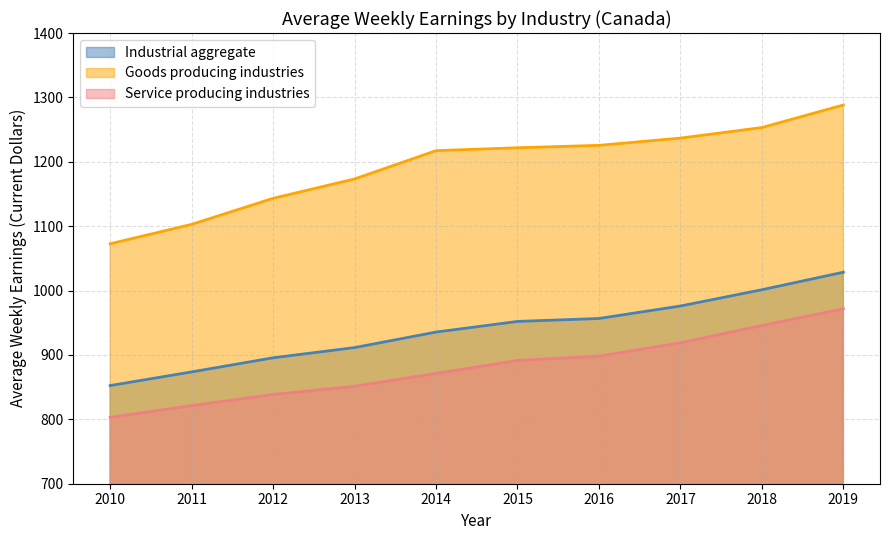

True or false: Service producing industries and Industrial aggregate cross at least once.

False